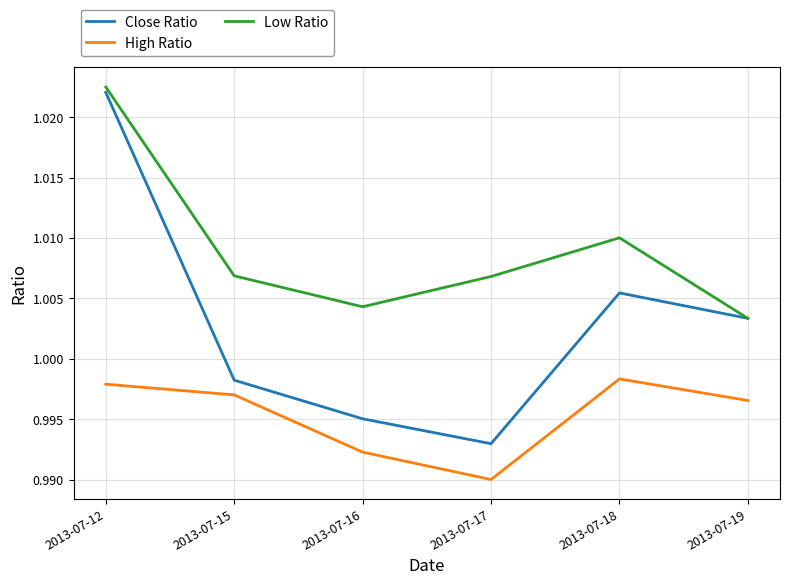

Which category has the lowest value in the Close Ratio series?

2013-07-17